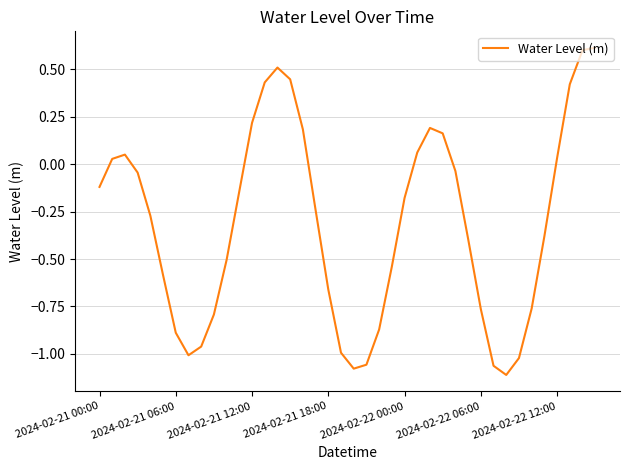

How many interior local valleys (lower than both neighbors) does the data have?

3